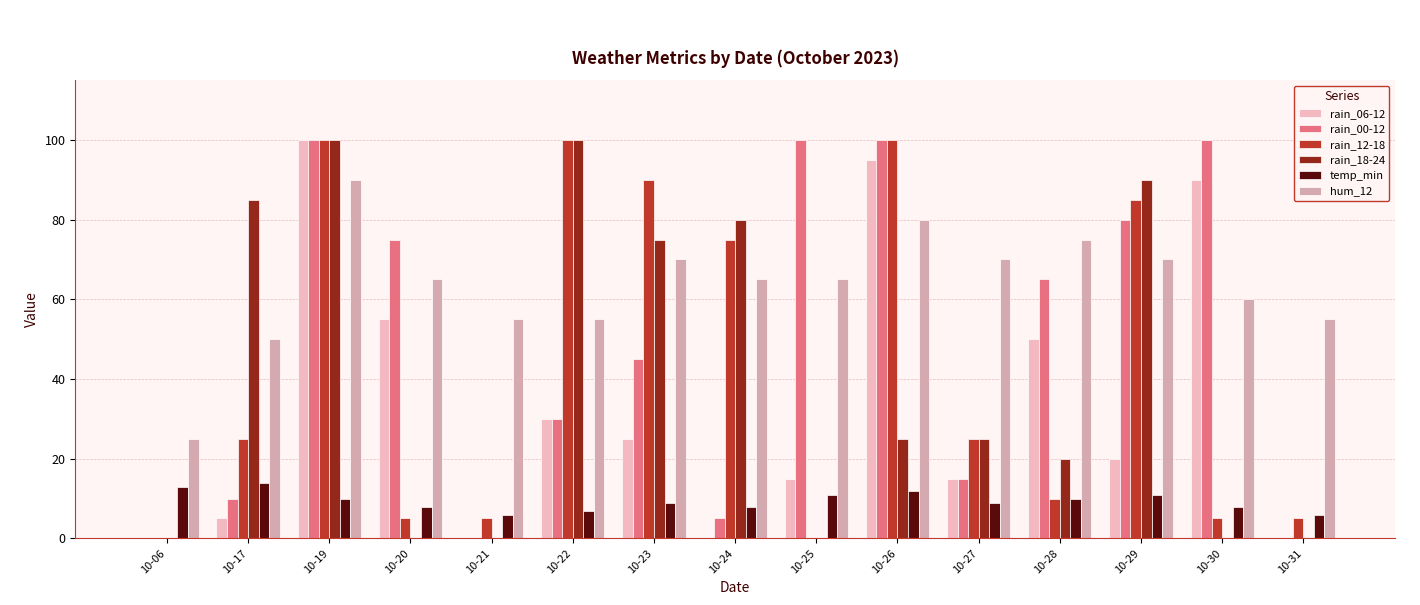

Count the number of categories in the chart.

15